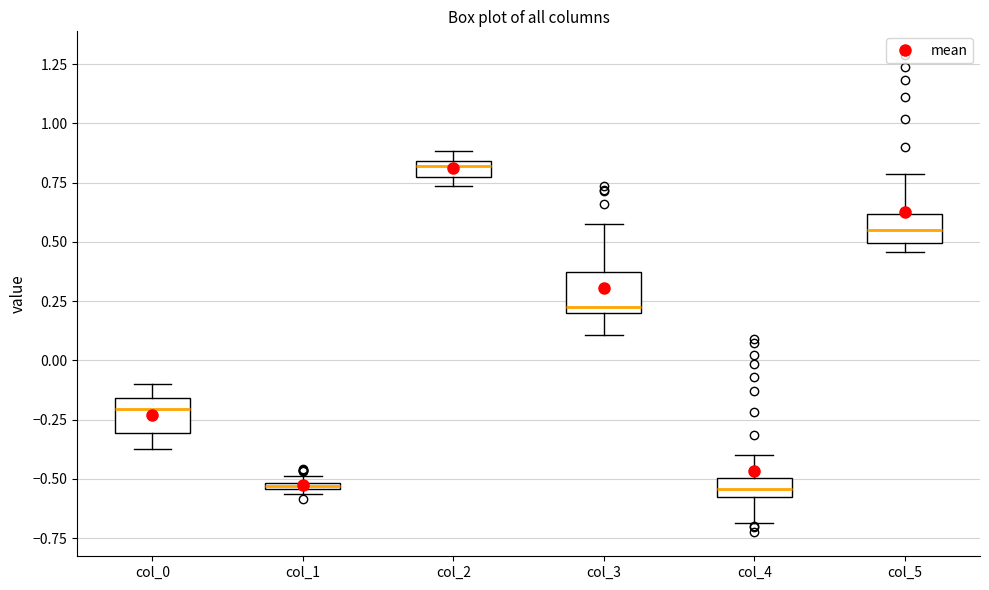

Which box has the highest median line?

col_2